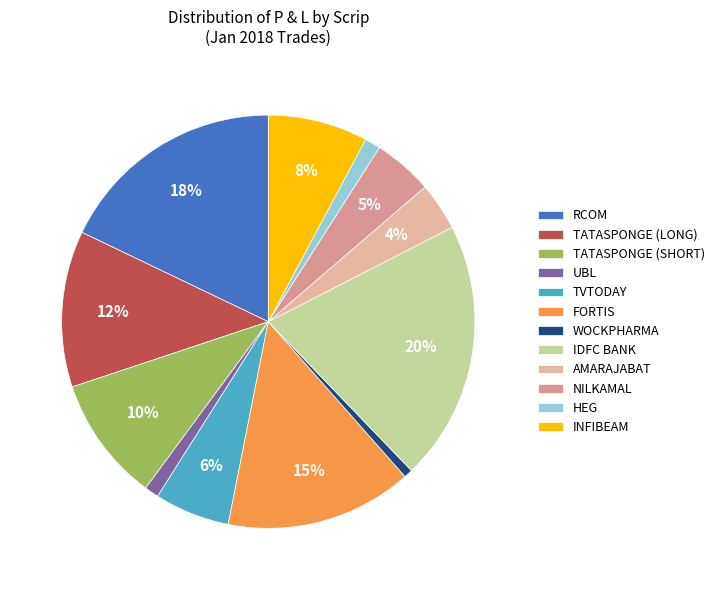

How many slices are in this pie chart?

12